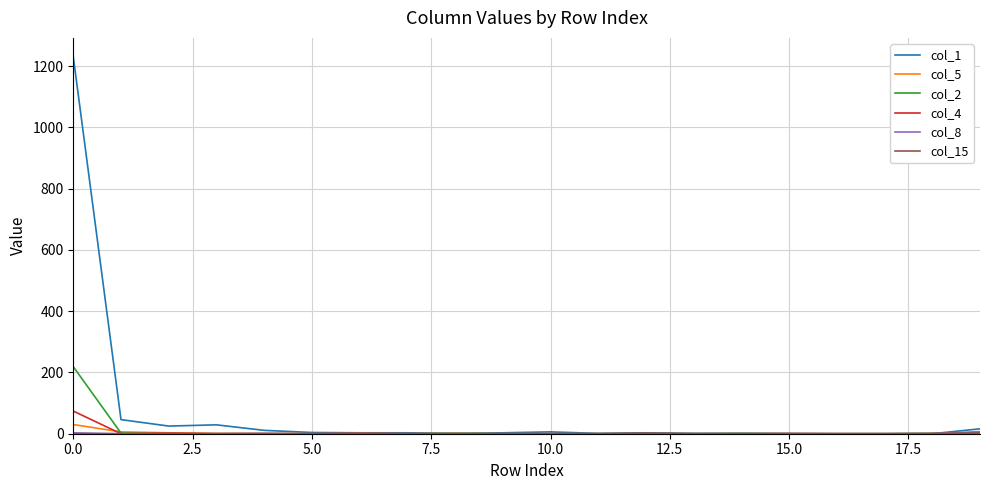

Which series has the largest total across all categories?

col_1